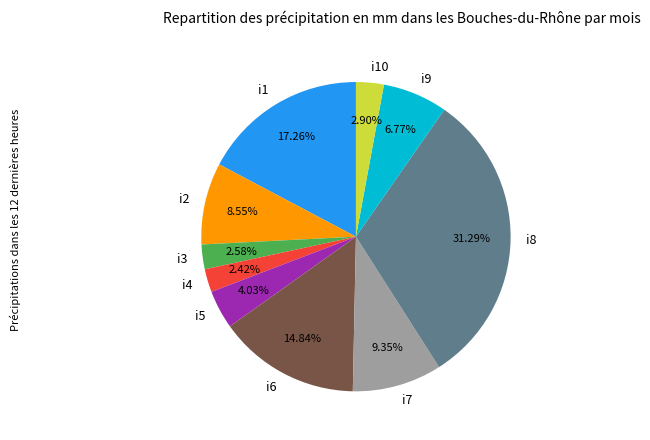

To the nearest percent, what is the average slice percentage?

10%